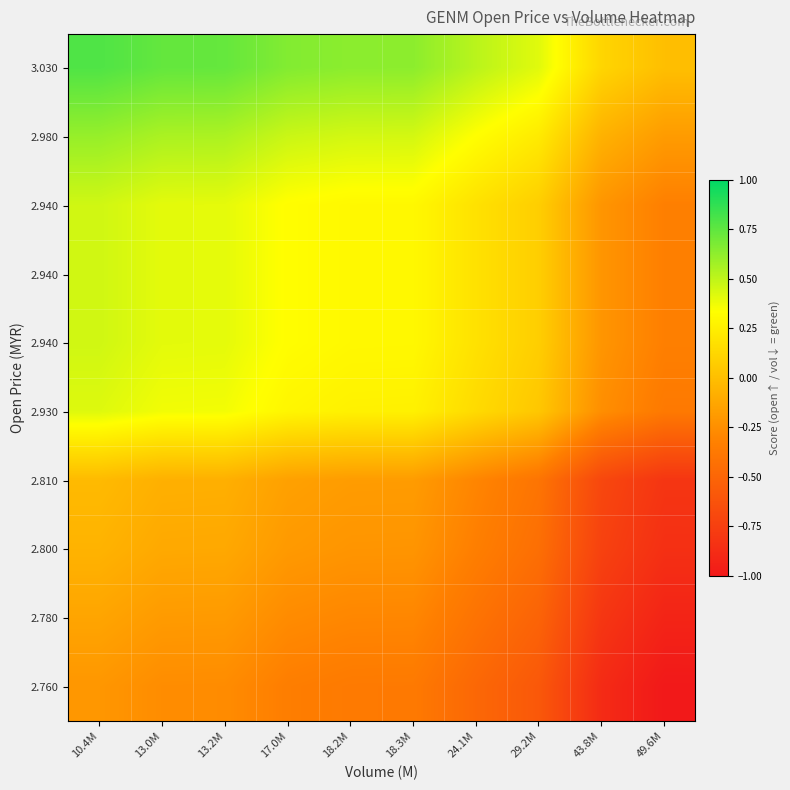

At which category does the chart reach its minimum across all series?

49.6M